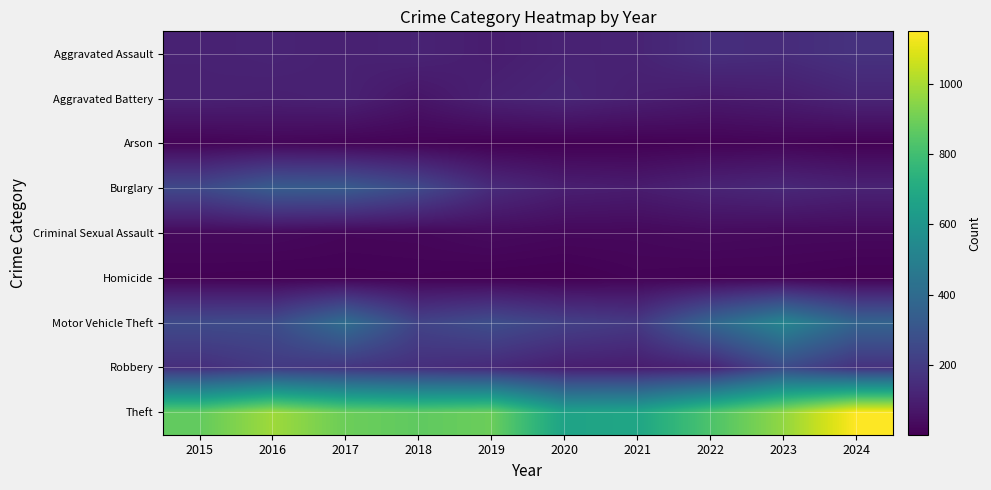

At which category is the sum across all series the highest?

2023